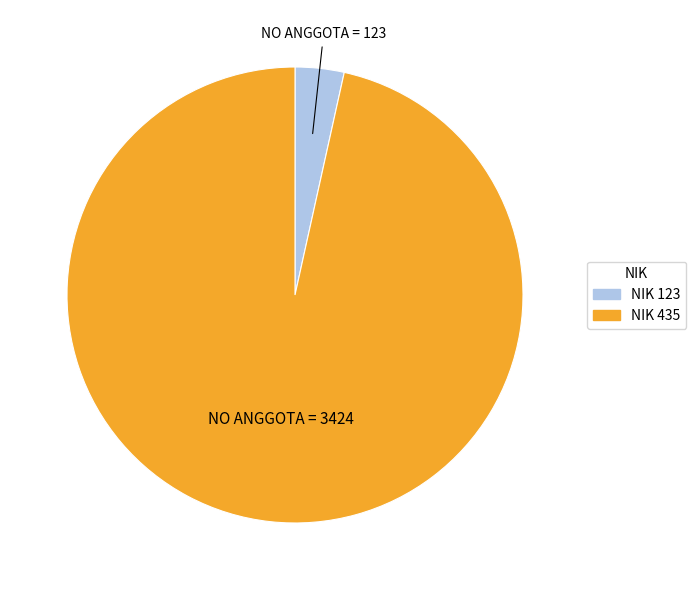

What is the smallest slice in the pie chart?

NIK 123